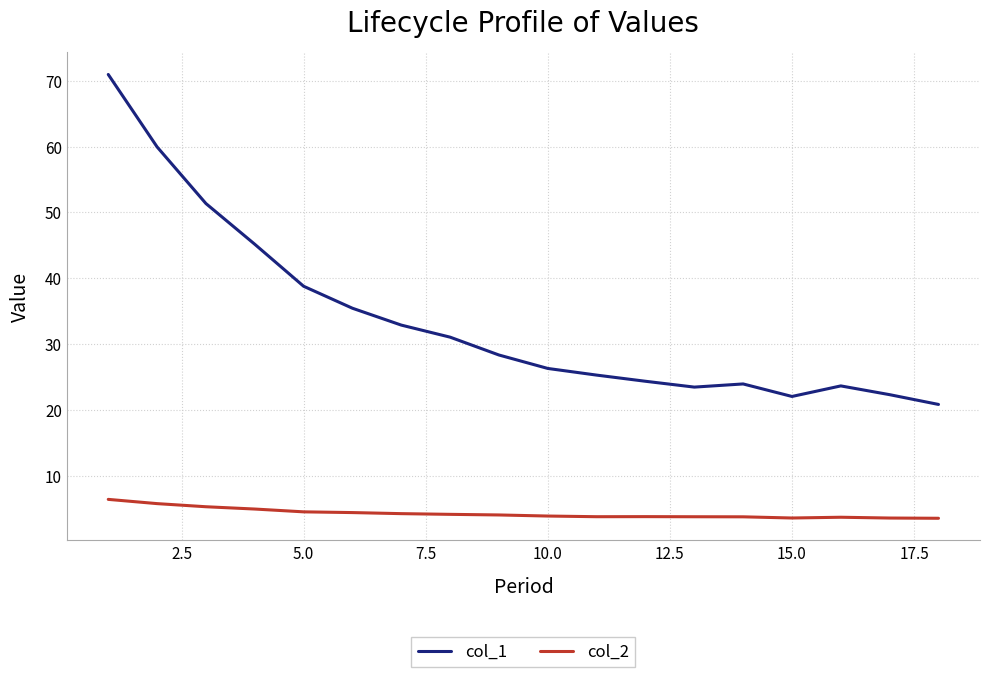

Which series has the largest range (max minus min)?

col_1